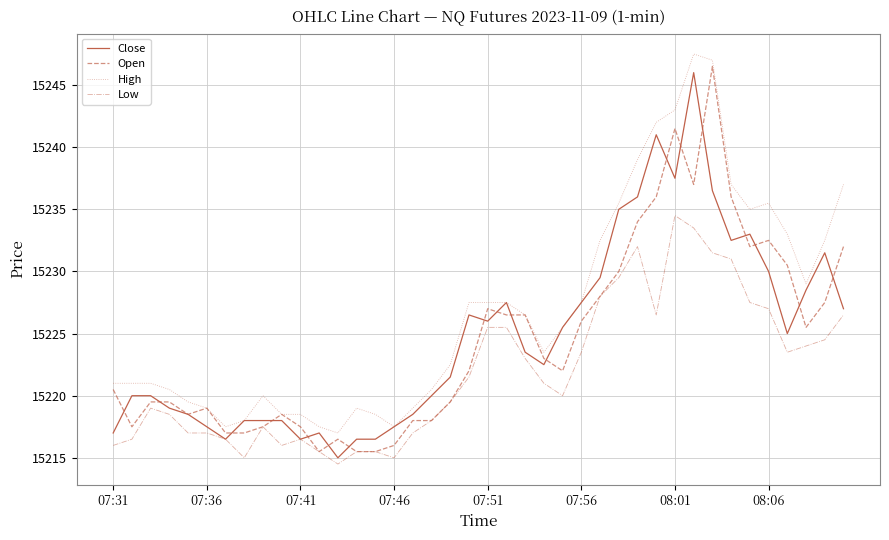

True or false: High and Low cross at least once.

False